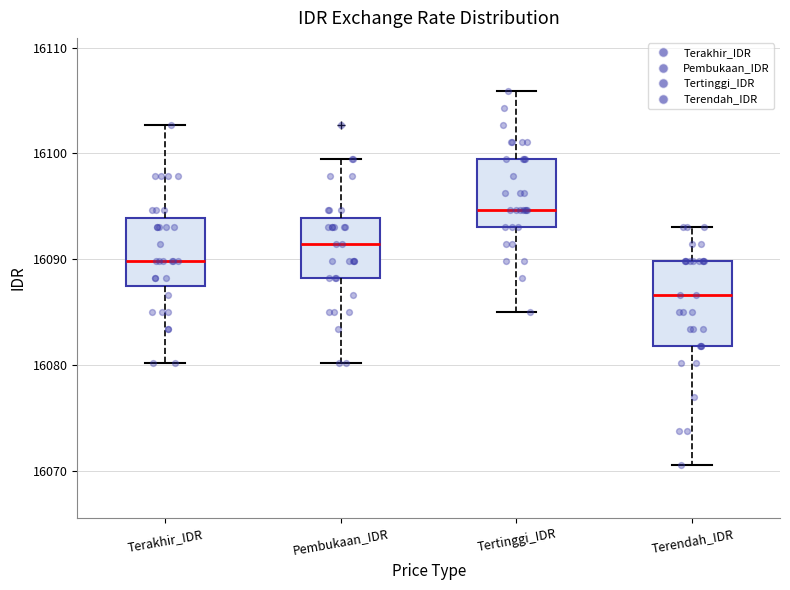

Comparing the boxes themselves (not the whiskers), which one is the tallest?

Terendah_IDR